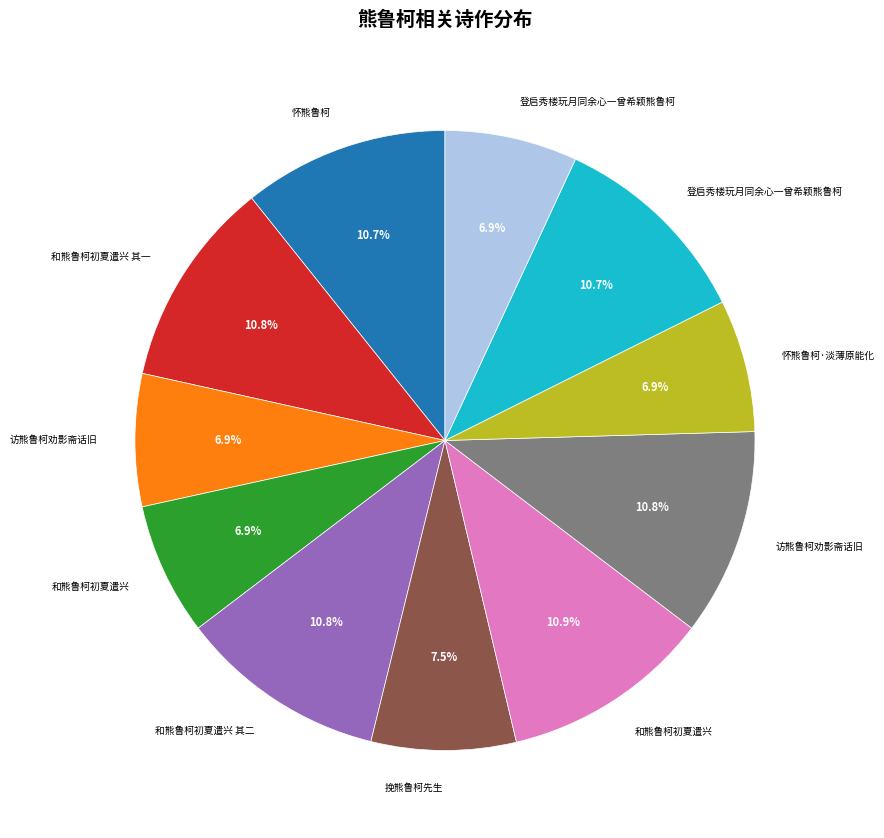

Is there a majority slice in this chart?

No